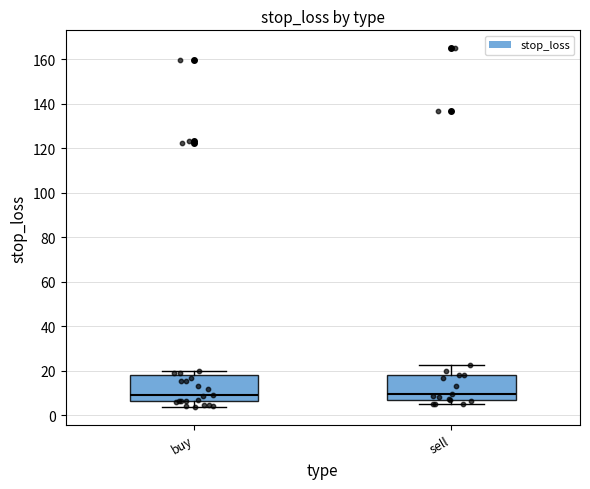

Where is the lower edge of the box for sell on the y-axis? The values are not printed on the chart, so give them approximately, as read against the axis.

6